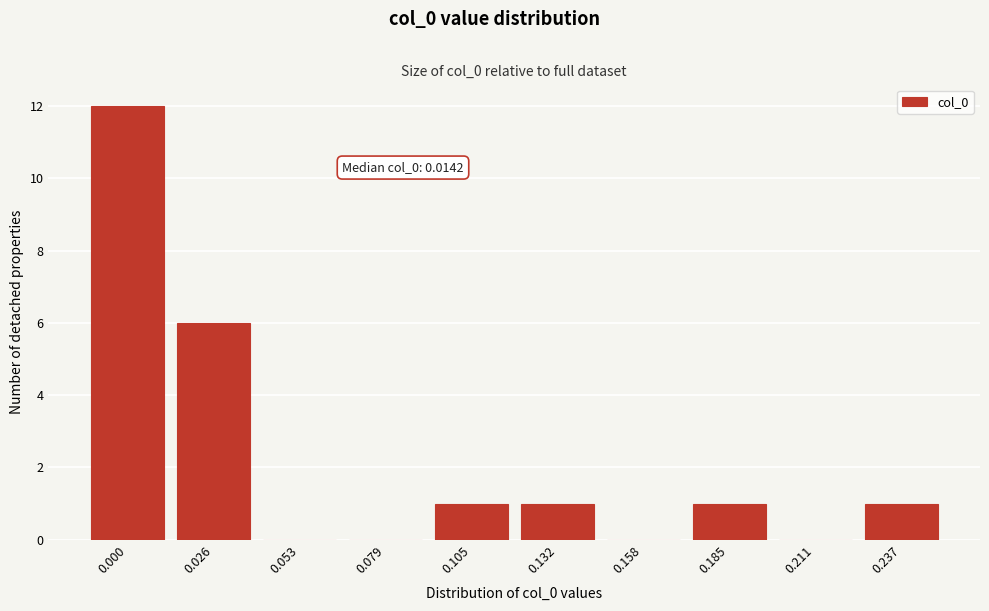

Reading left to right, list all the values displayed in this chart.

0.000=12	0.026=6	0.053=0	0.079=0	0.105=1	0.132=1	0.158=0	0.185=1	0.211=0	0.237=1